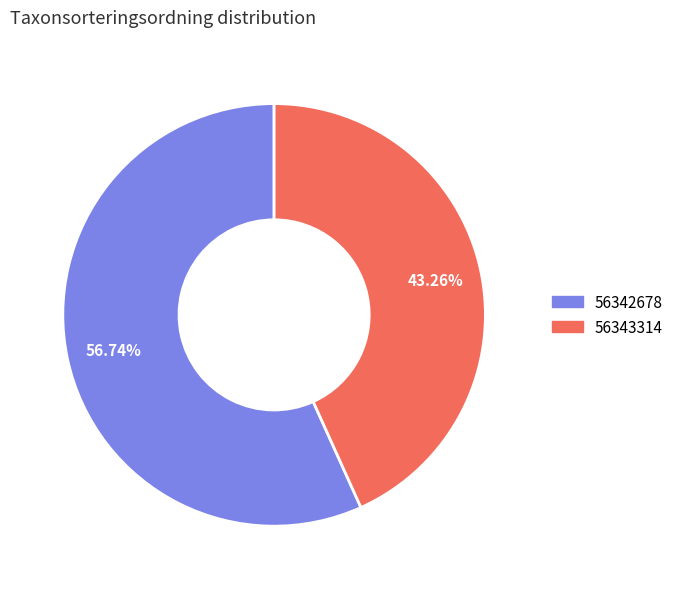

To the nearest percent, what is the difference between the 56343314 and 56342678 slice percentages?

13%